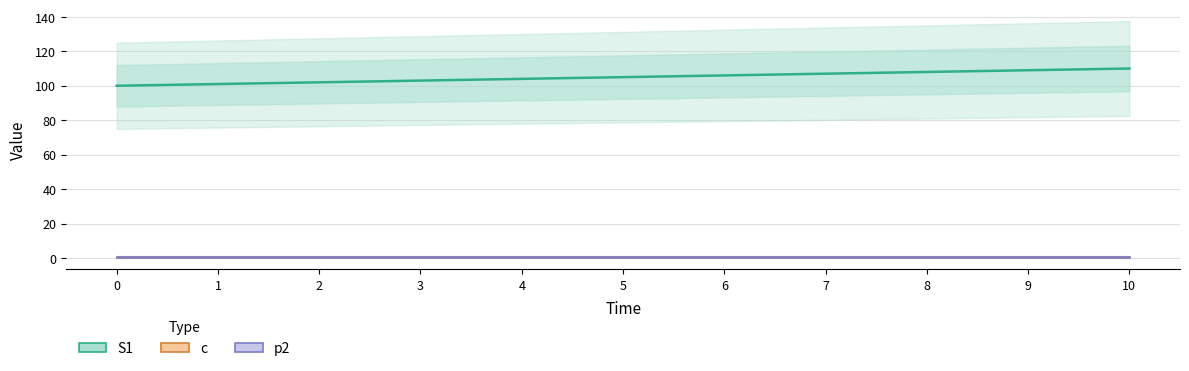

Which series changed the most between 5 and 8?

S1